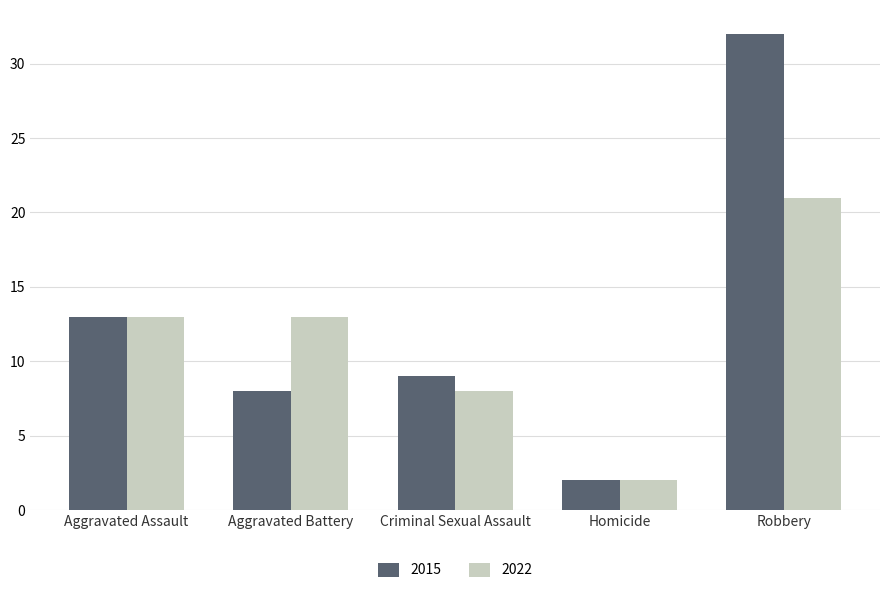

What is the maximum value for 2022?

21